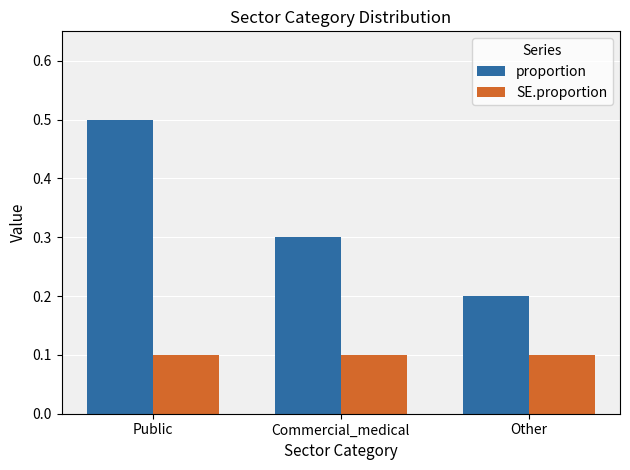

True or false: SE.proportion has a value of 0.0 at Other.

False